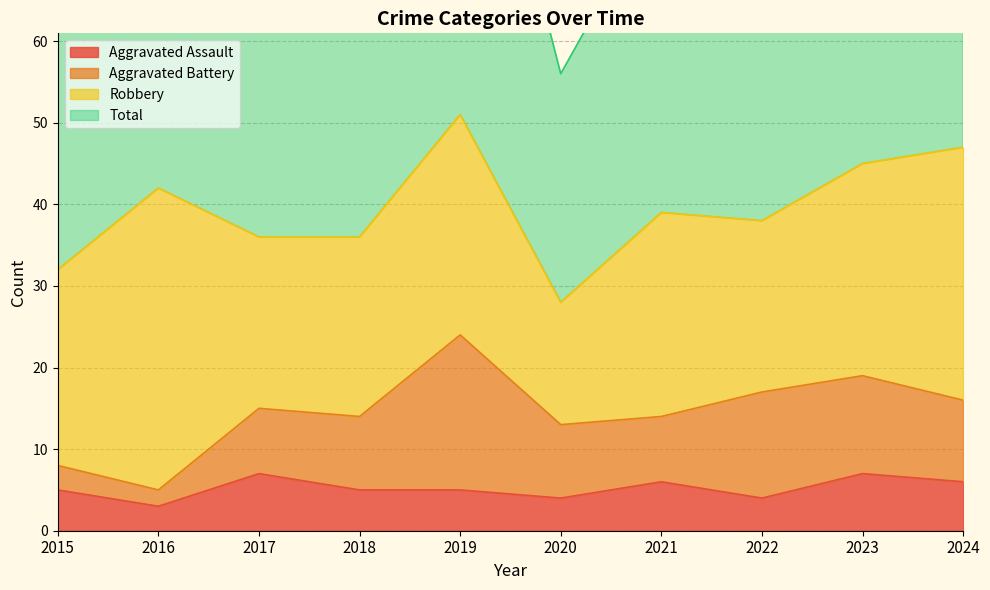

The Aggravated Assault series shows 4 at 2022. True or false?

True